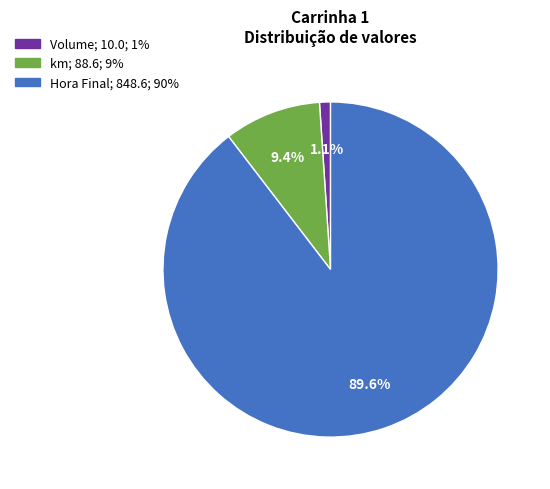

Does any single category account for the majority?

Yes